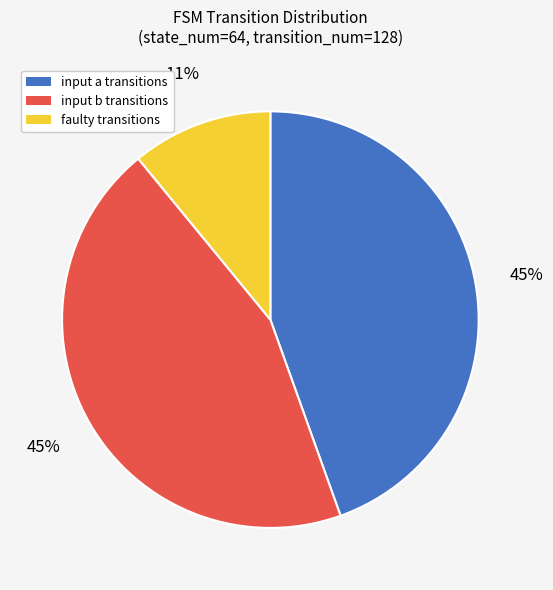

Is there a majority slice in this chart?

No